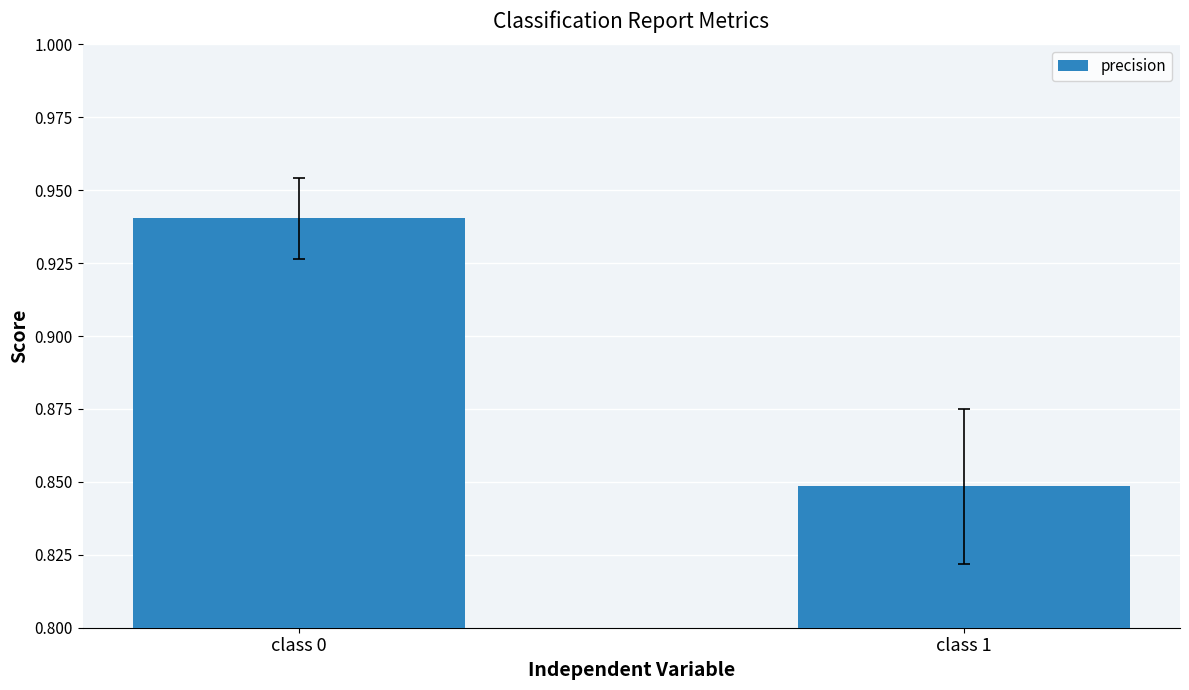

Where is the data nearest to the value 0?

class 1